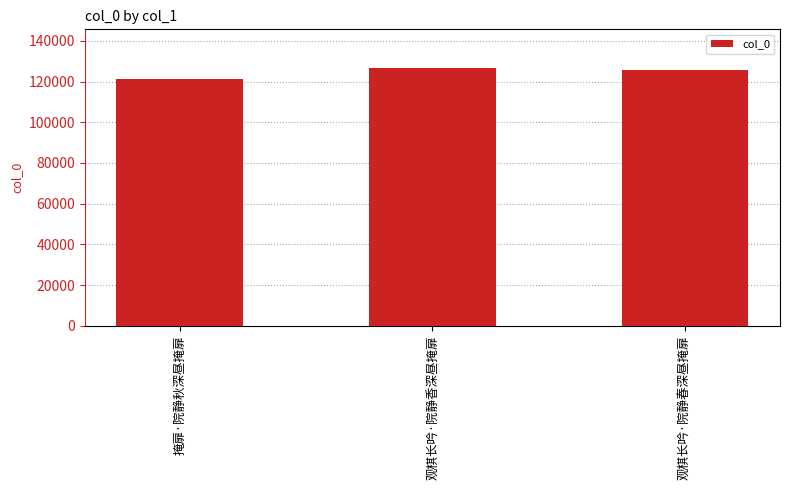

What position from the left is 观棋长吟·院静春深昼掩扉?

3